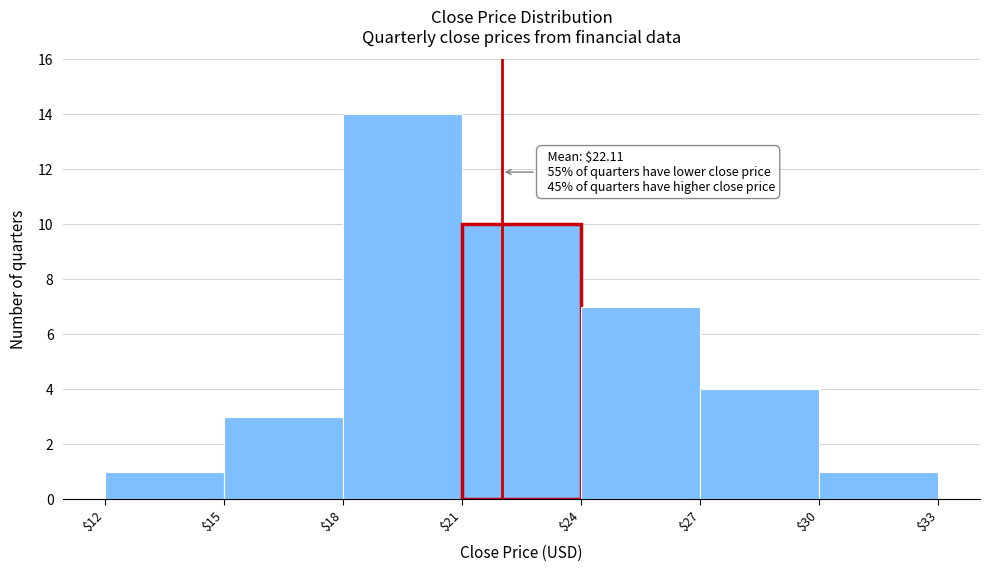

Over which range of the x-axis is the bar tallest?

$18 to $21